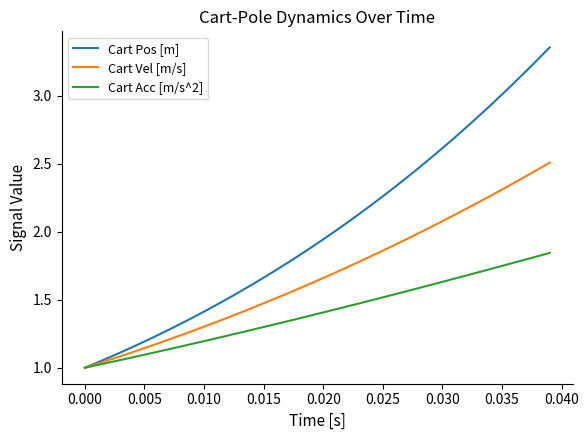

Rank the series by their maximum value, from lowest to highest.

Cart Acc [m/s^2], Cart Vel [m/s], Cart Pos [m]